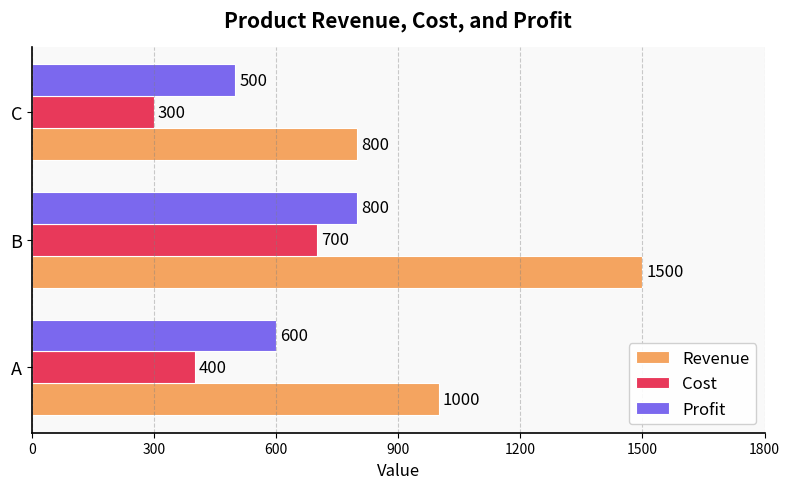

How many data points does each series have?

3